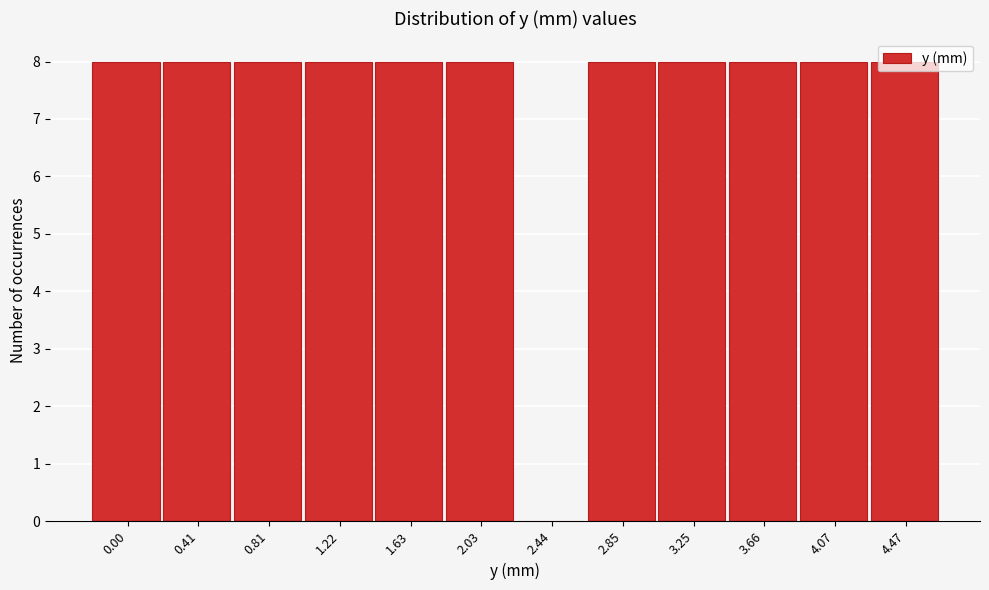

What is the ratio of the value at 3.25 to the value at 1.22?

1.0